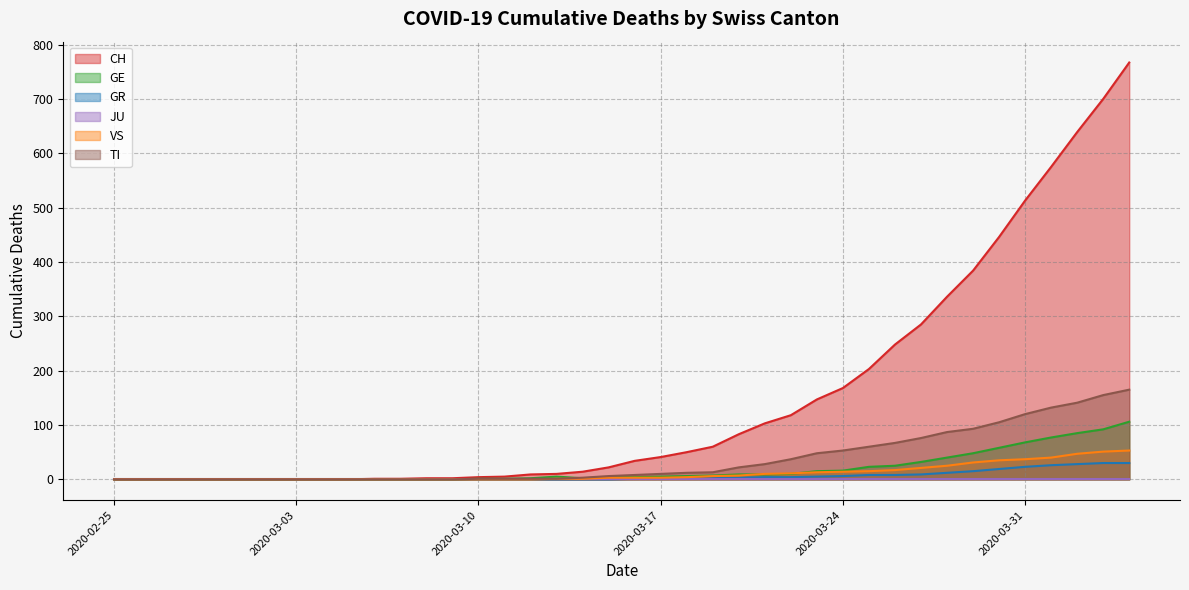

What is the highest value of the VS series?

53